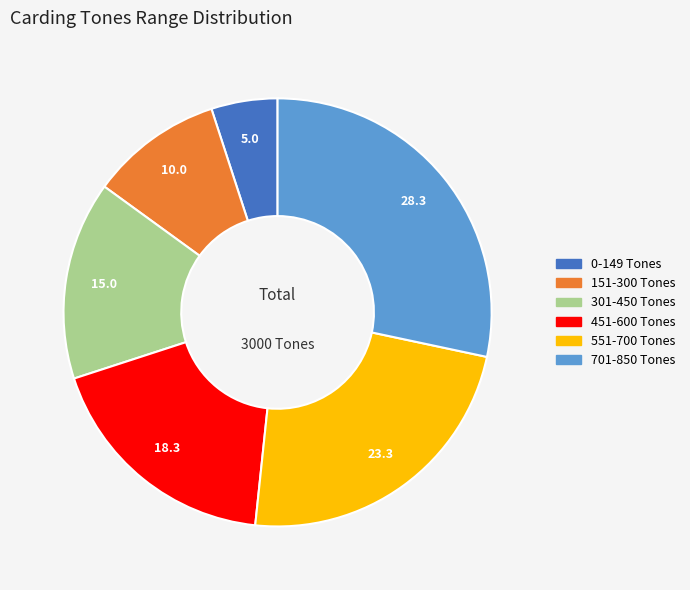

Is the sum of 0 and 451 greater than half?

No